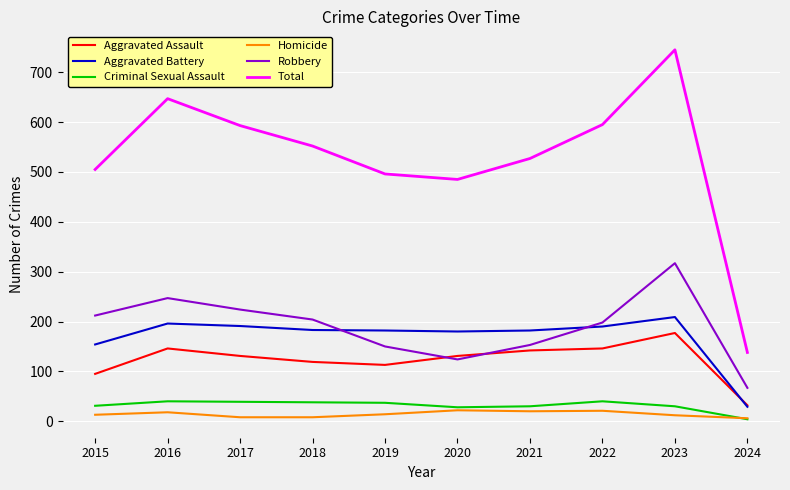

Which series has the widest spread of values?

Total